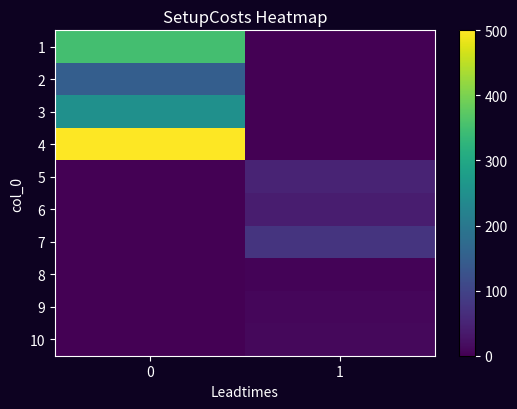

At 1, list the series in order from smallest to largest.

1, 2, 3, 4, 8, 9, 10, 6, 5, 7